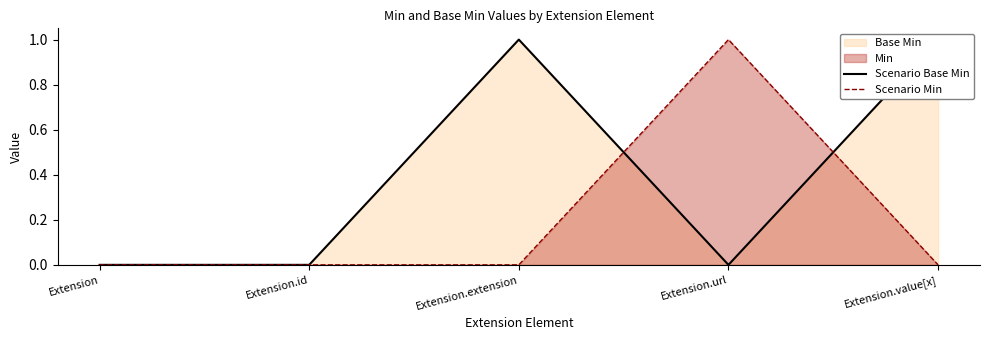

What is the label of the 4th point from the right?

Extension.id